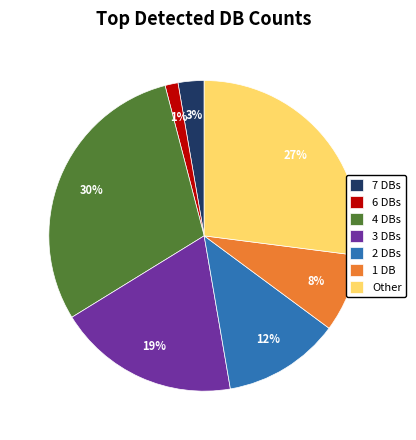

Rank the categories by value from lowest to highest.

6 DBs, 7 DBs, 1 DB, 2 DBs, 3 DBs, Other, 4 DBs